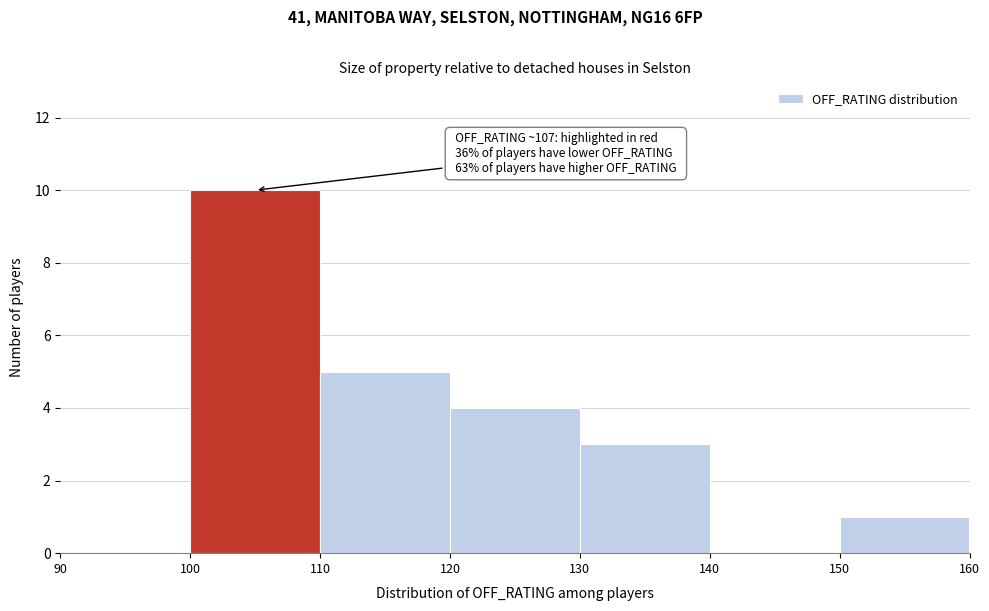

Over which range of the x-axis is the bar tallest?

100 to 110